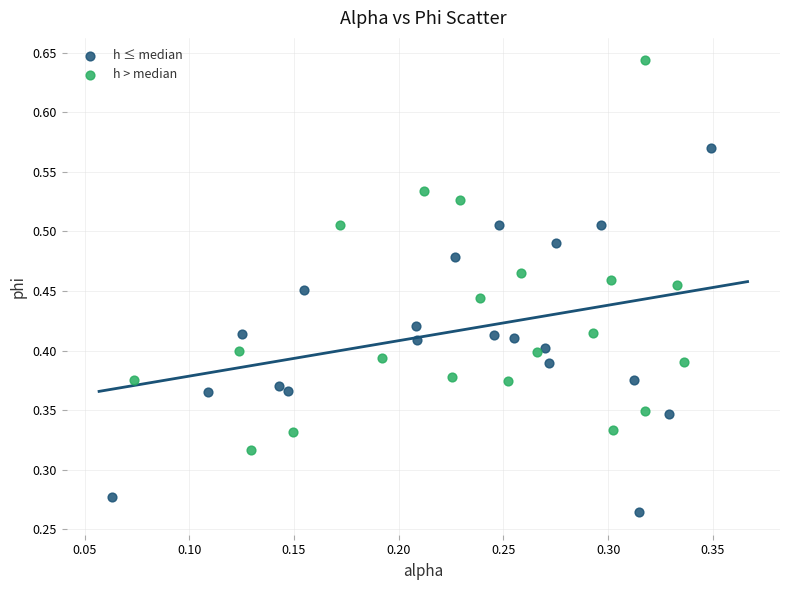

Which series contains the lowest Y value?

h ≤ median